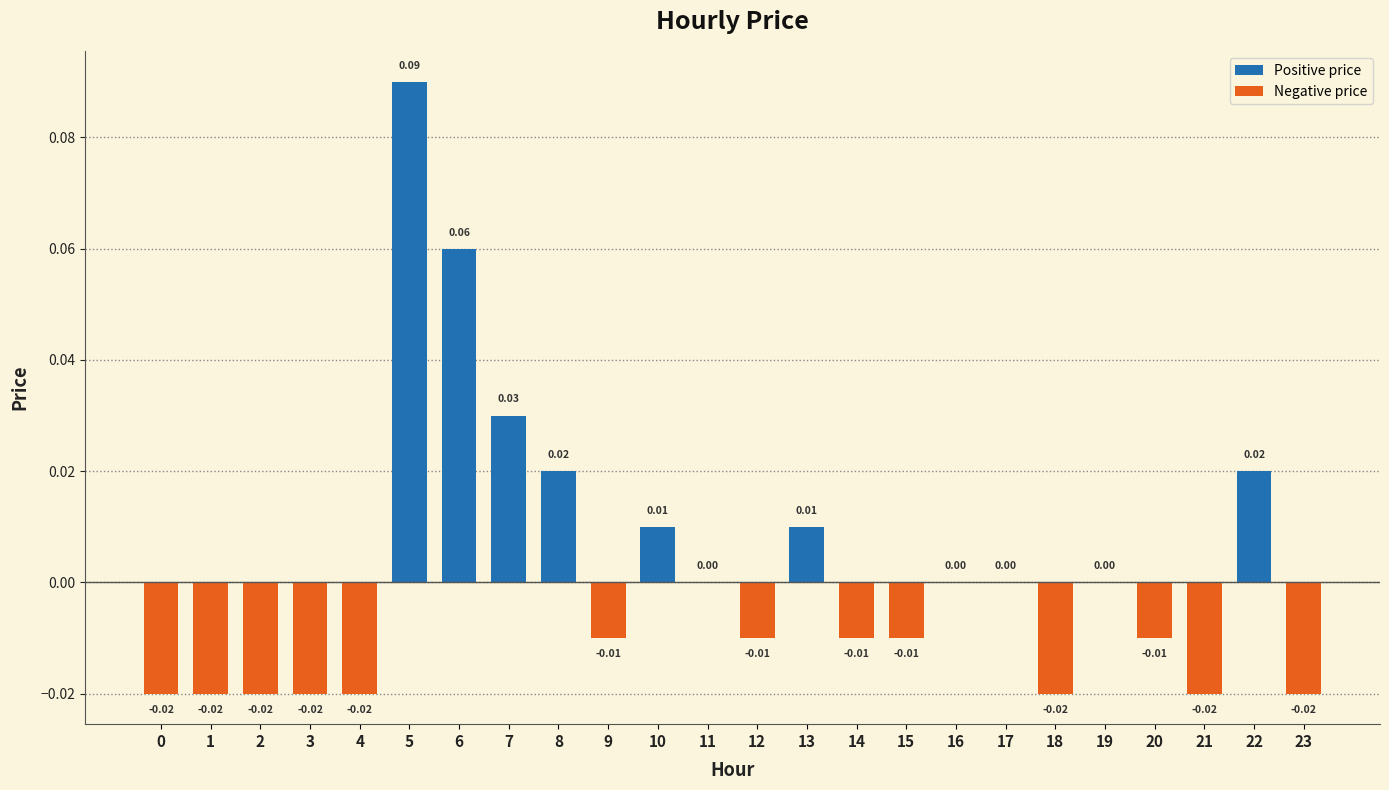

Which has a higher value, 16 or 4?

16